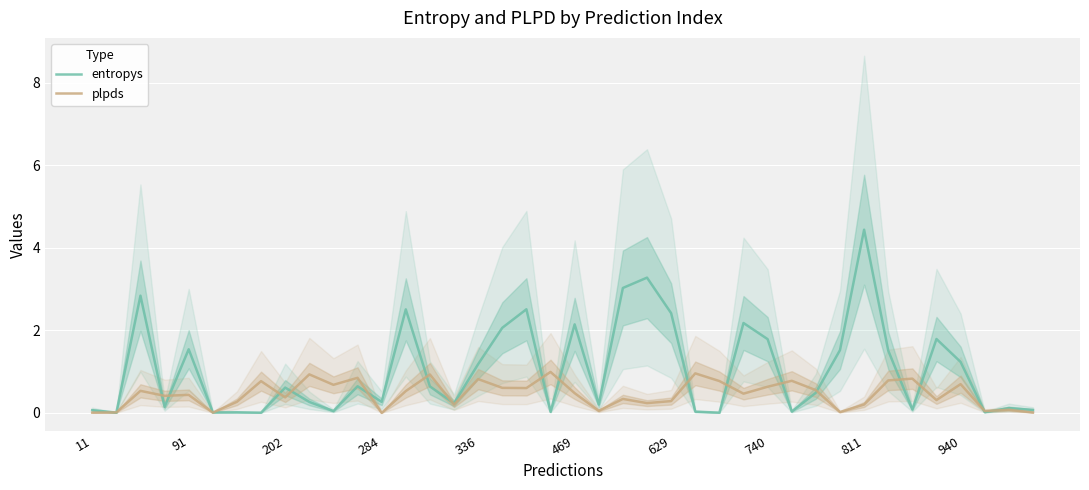

Between 14 and 39, which is larger?

14